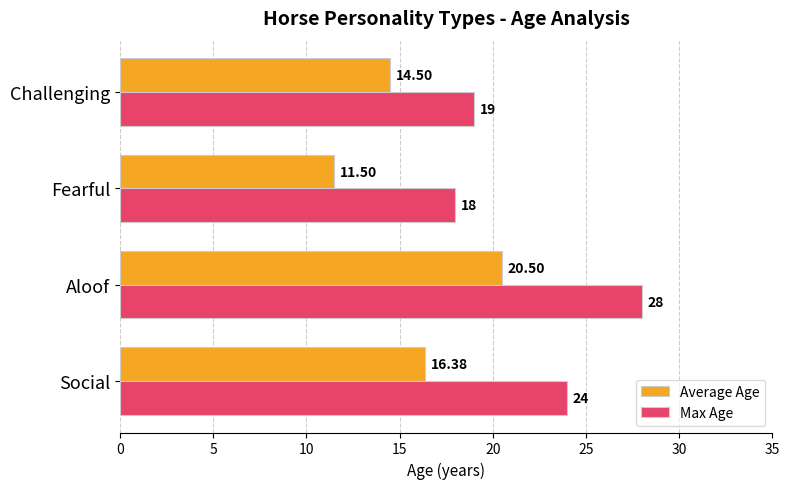

Where is Max Age nearest to the value 23?

Social